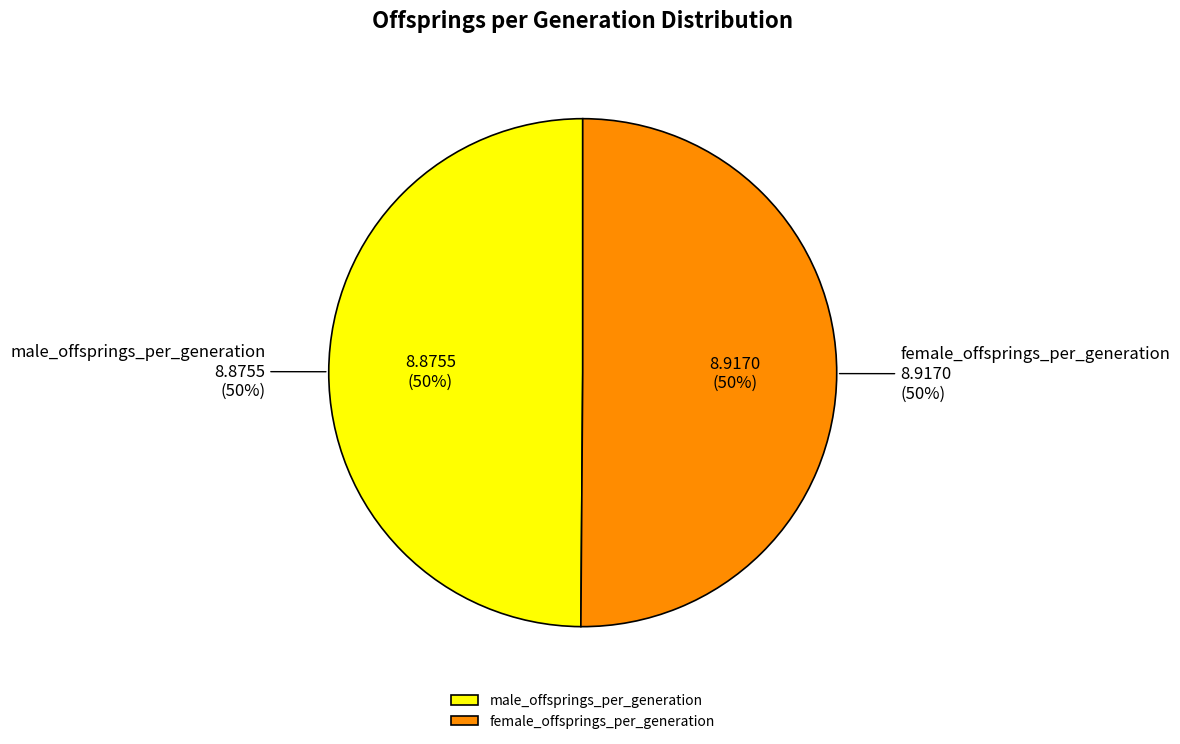

What is the majority slice?

std_duration